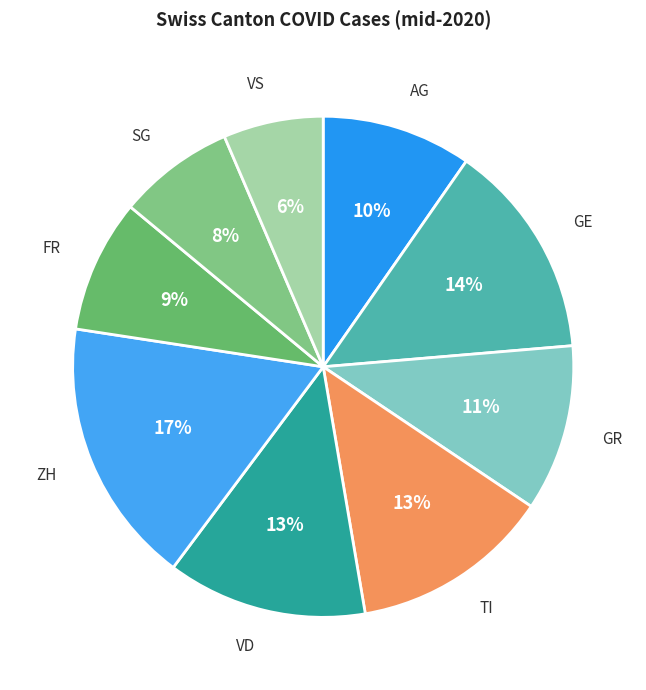

Which category has the biggest portion of the pie?

ZH